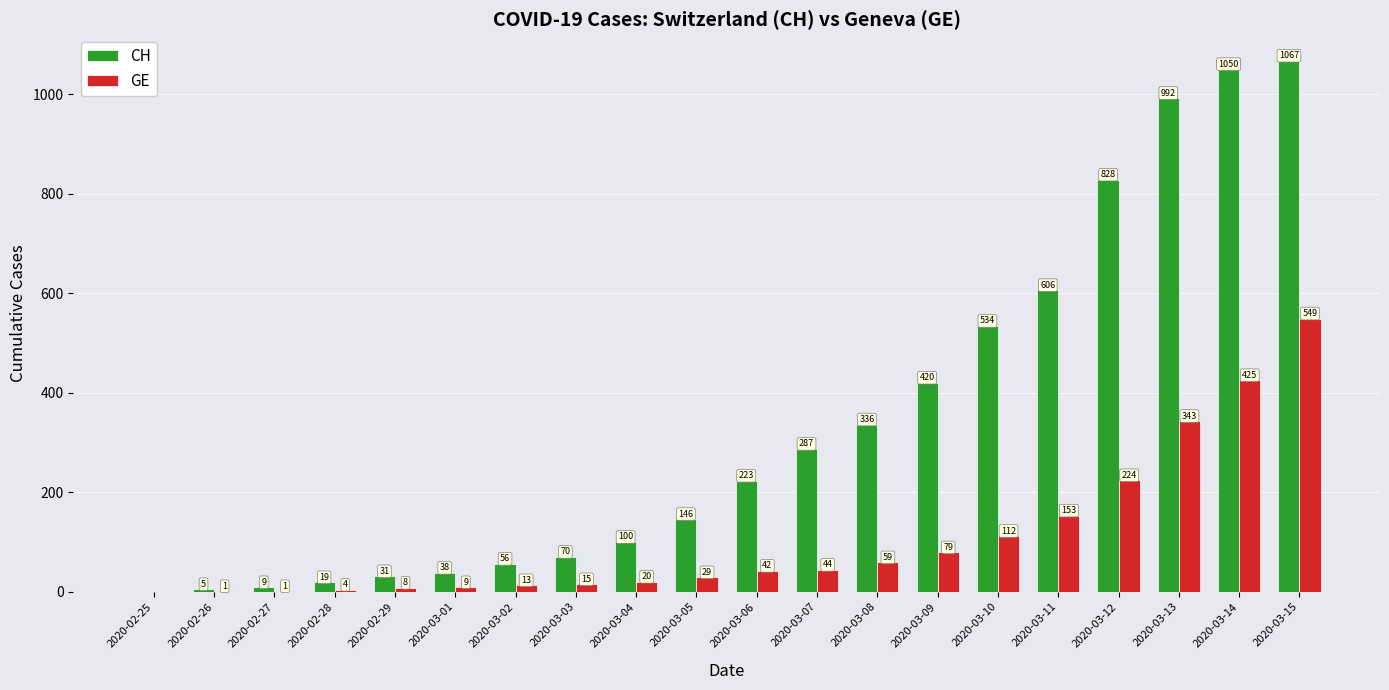

What is the sum of all CH values?

6817